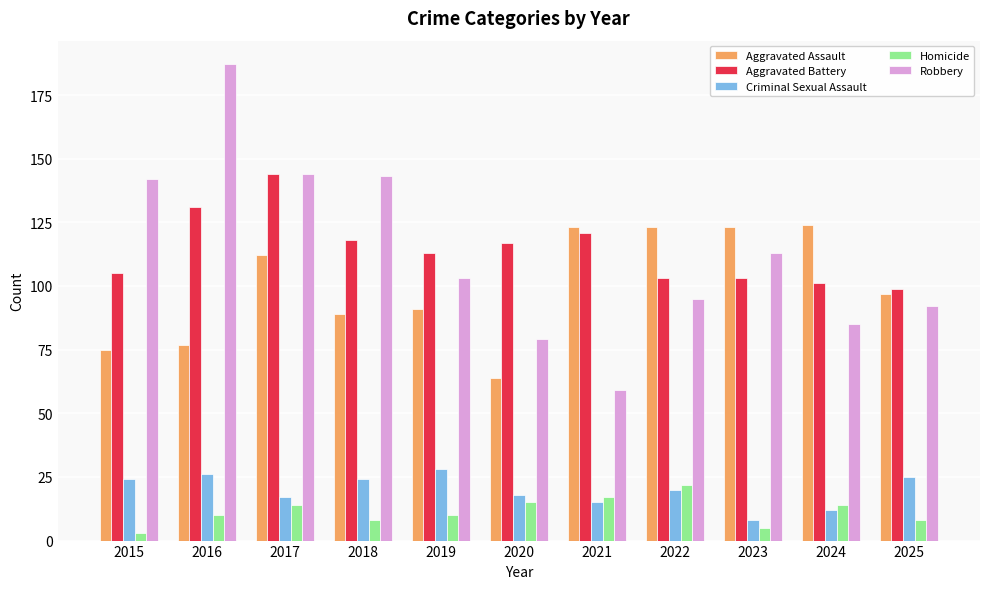

What is the total value across all series at 2018?

382